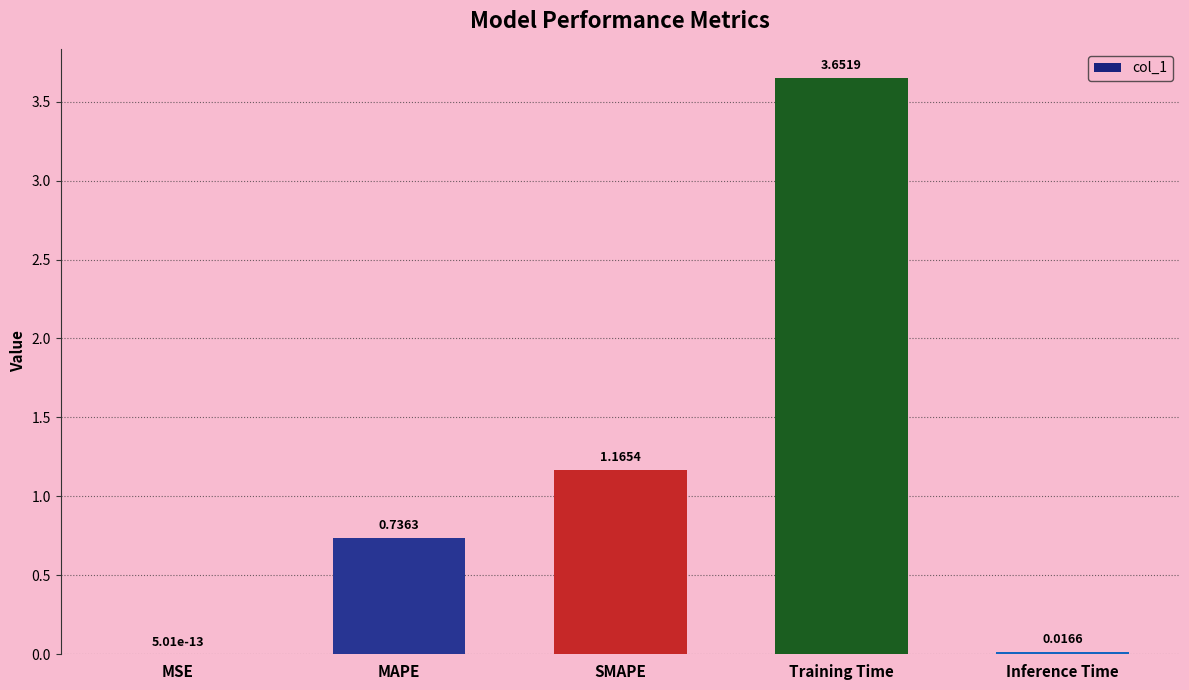

What is the change in value from SMAPE to Training Time?

+2.5